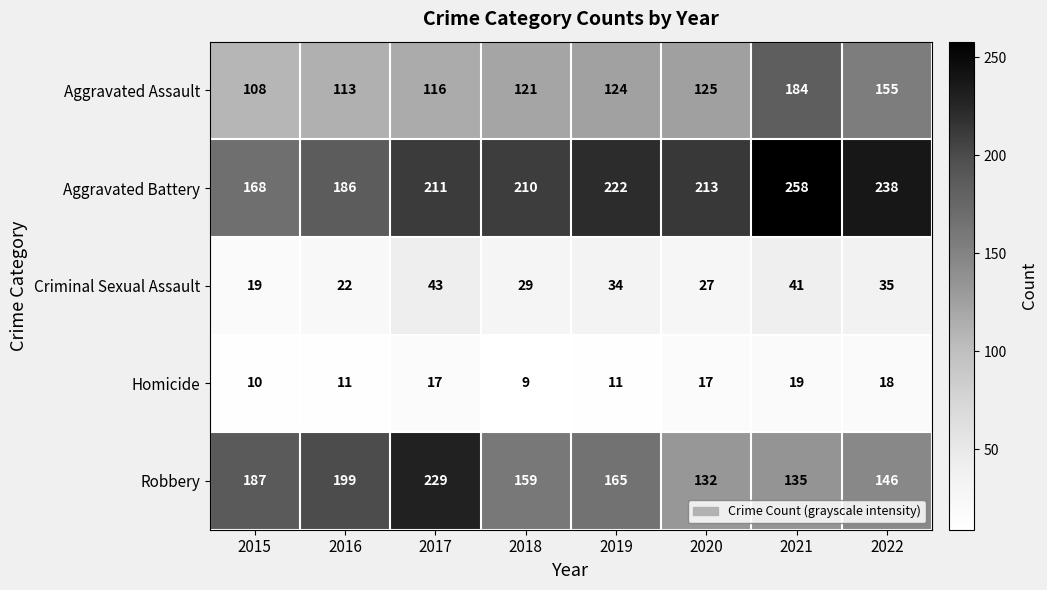

The value of Robbery at 2015 is 84. True or false?

False